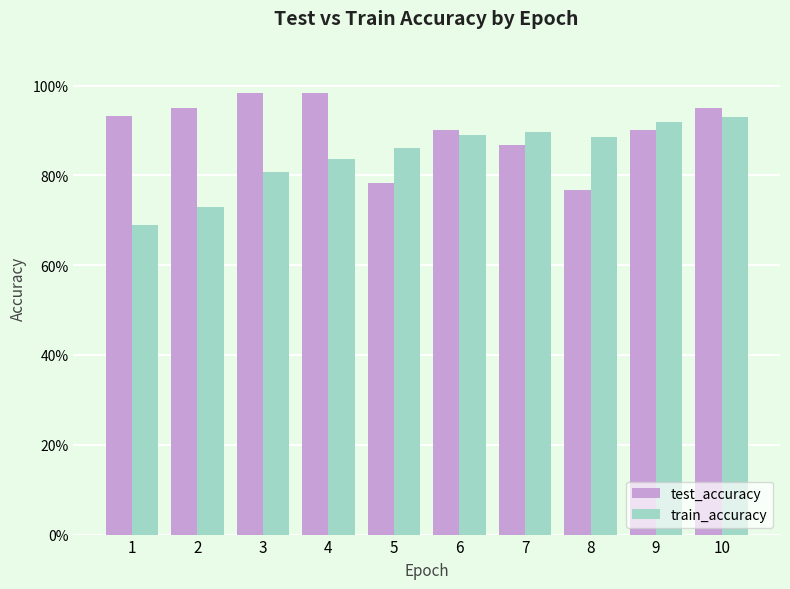

What is the average value of the train_accuracy series?

0.8